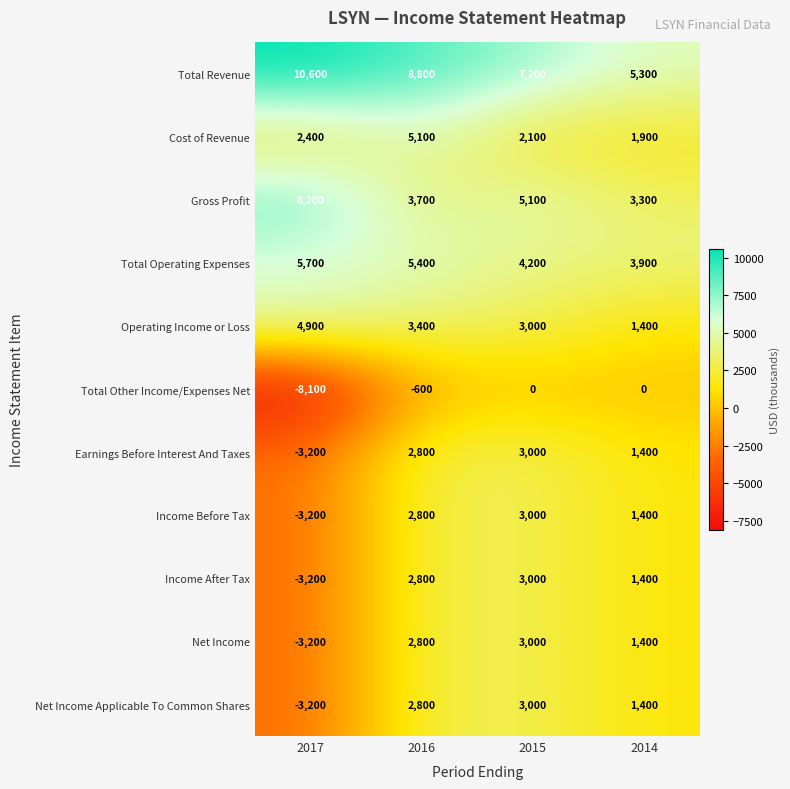

At how many categories does at least one series exceed 3333?

4